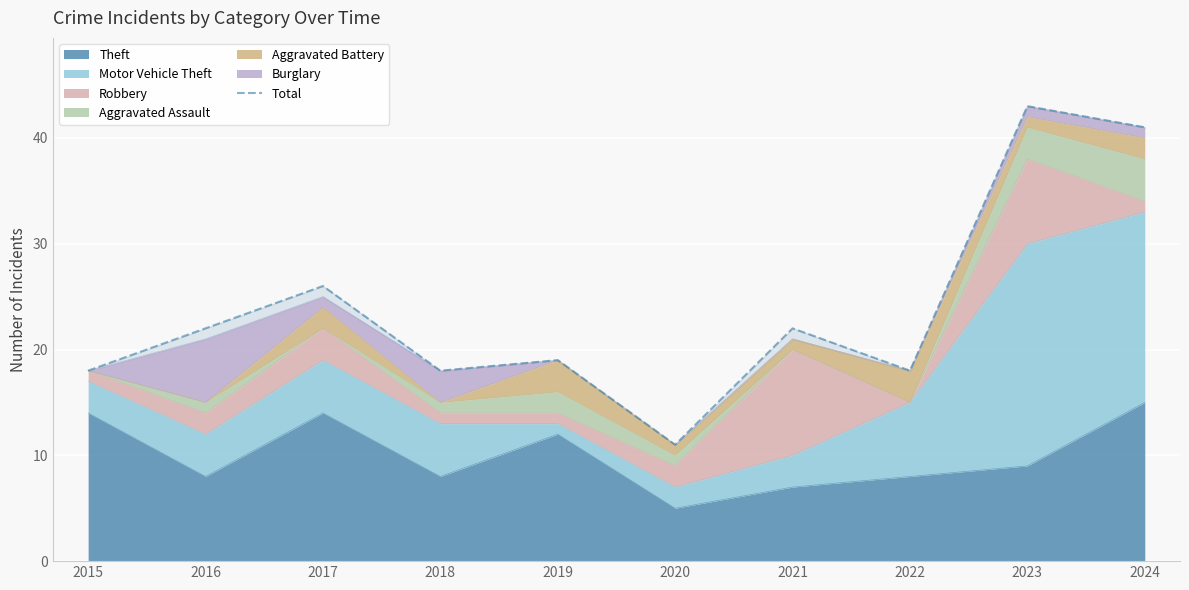

Approximately how many times larger is the value at 2020 compared to 2022?

0.6